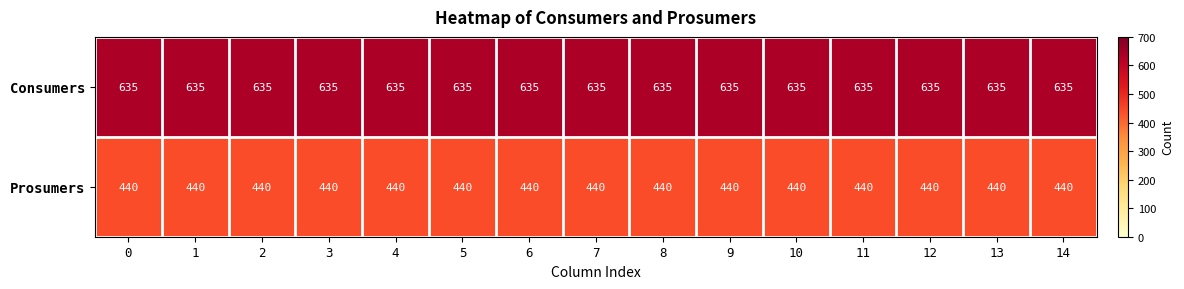

What is the difference between the highest and lowest values at 0?

195